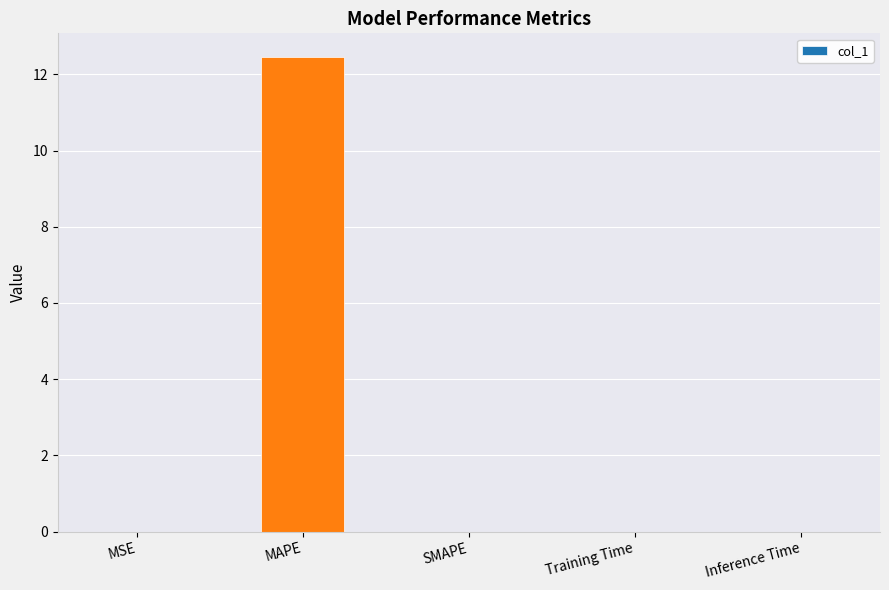

What is the maximum value shown in the chart?

12.5